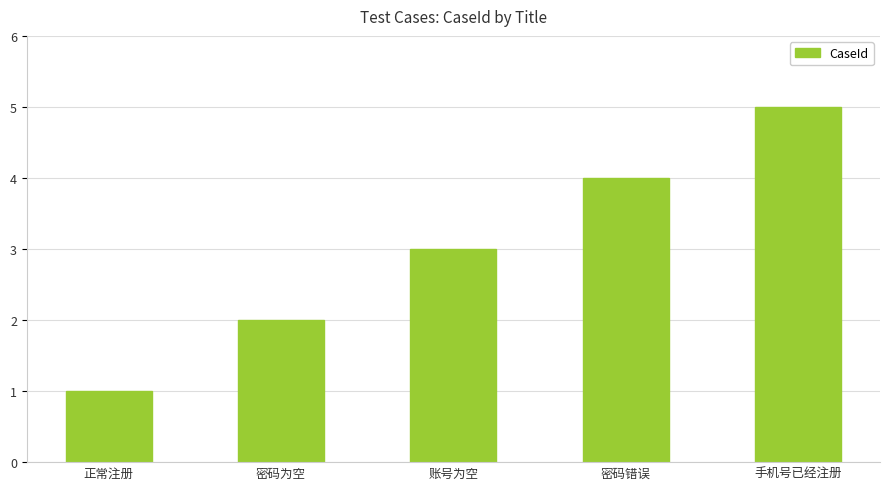

What is the sum of all values?

15